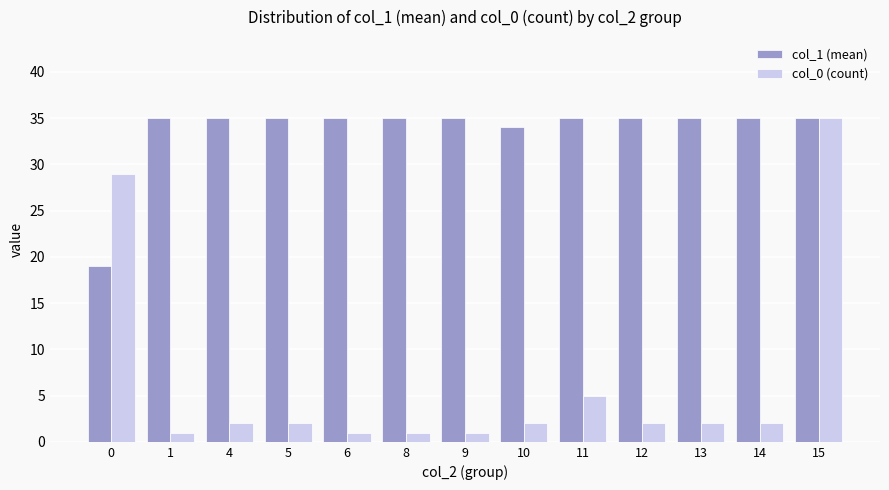

How many bars are there in each group?

2